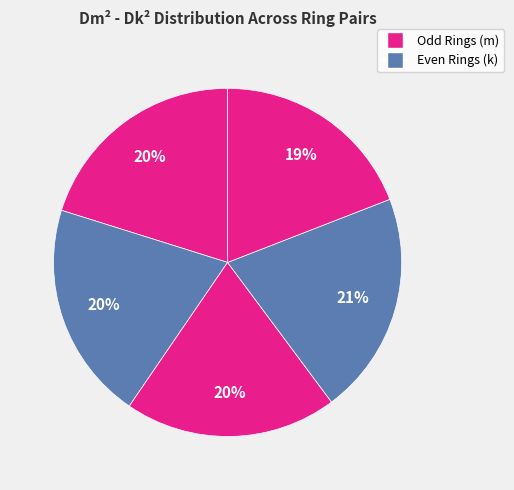

How many slices are in this pie chart?

5